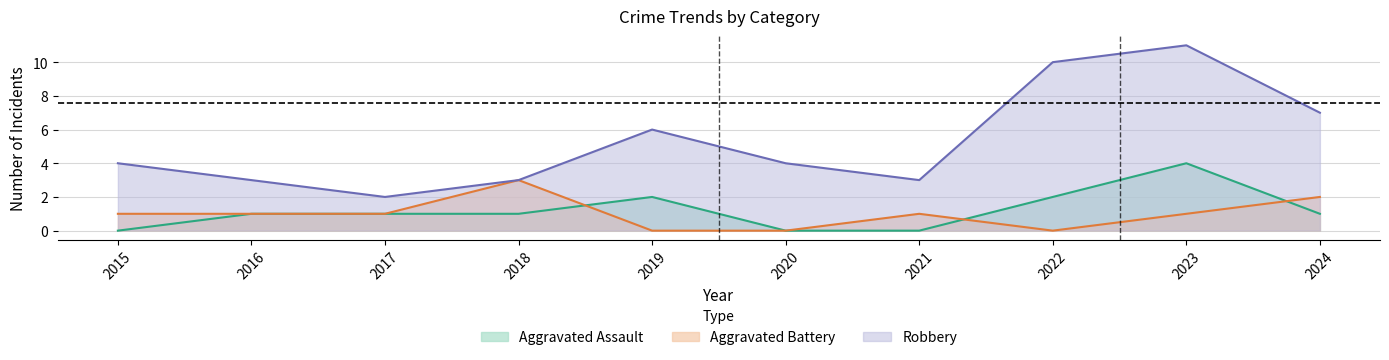

Reading left to right, transcribe all the data shown in this chart.

Aggravated Assault: 2015=0	2016=1	2017=1	2018=1	2019=2	2020=0	2021=0	2022=2	2023=4	2024=1
Aggravated Battery: 2015=1	2016=1	2017=1	2018=3	2019=0	2020=0	2021=1	2022=0	2023=1	2024=2
Robbery: 2015=4	2016=3	2017=2	2018=3	2019=6	2020=4	2021=3	2022=10	2023=11	2024=7